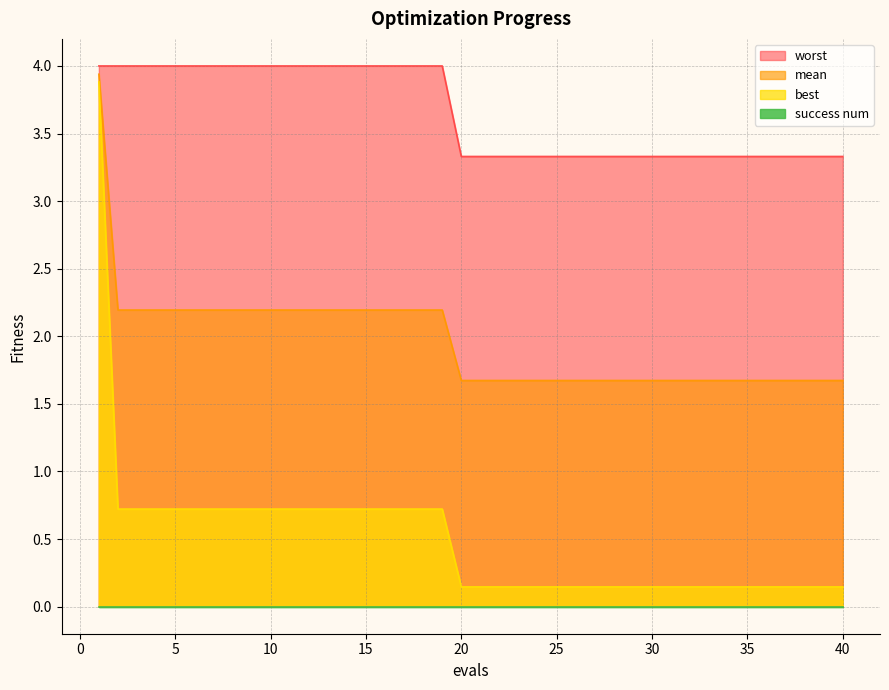

What is the sum of all worst values?

145.9